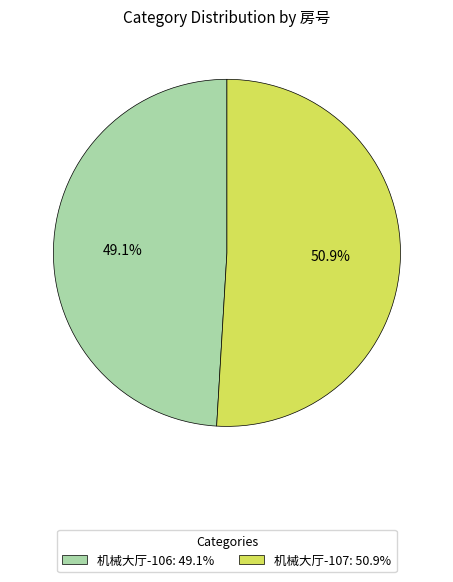

Is it true that 机械大厅-106 is 60% of the pie?

False